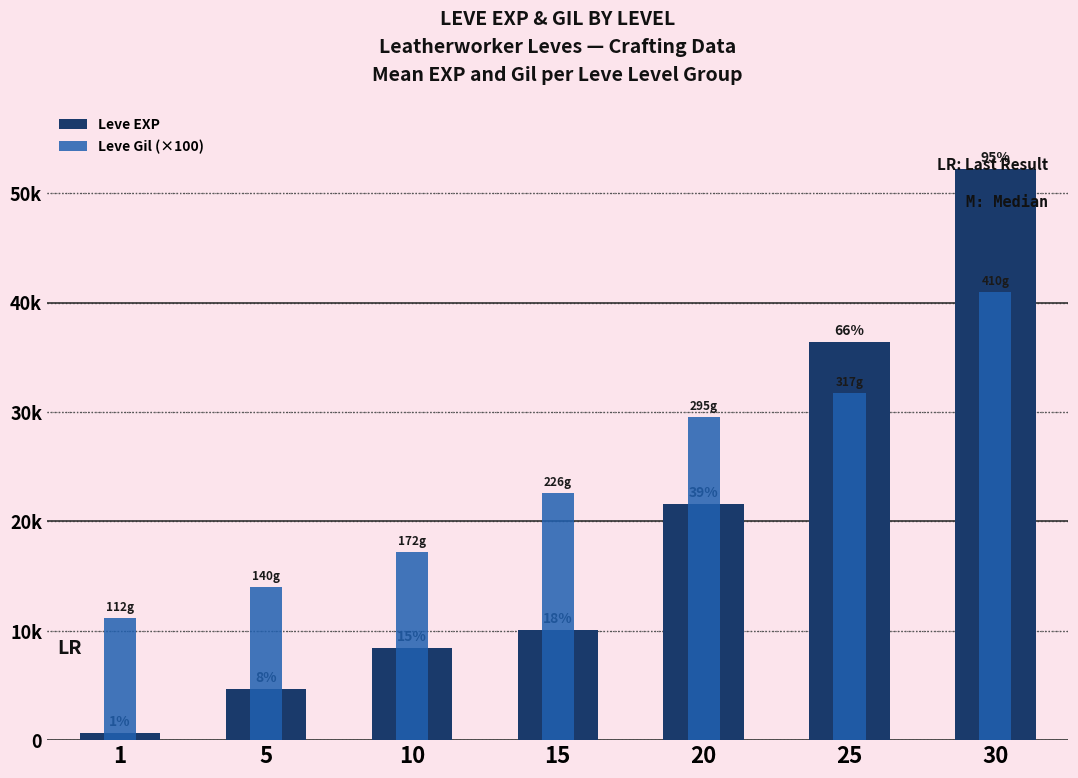

Rank the series at 30 from lowest to highest value.

Leve Gil (×100), Leve EXP